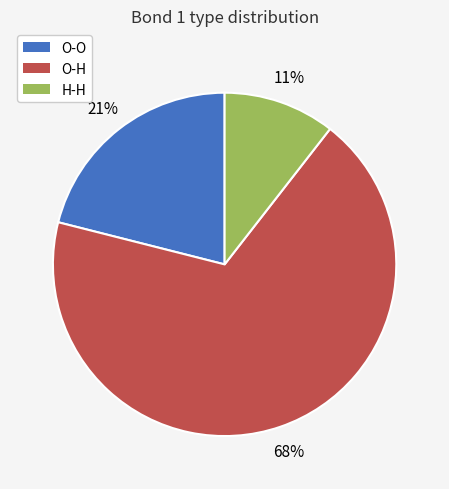

True or false: O-H accounts for 75% of the total.

False